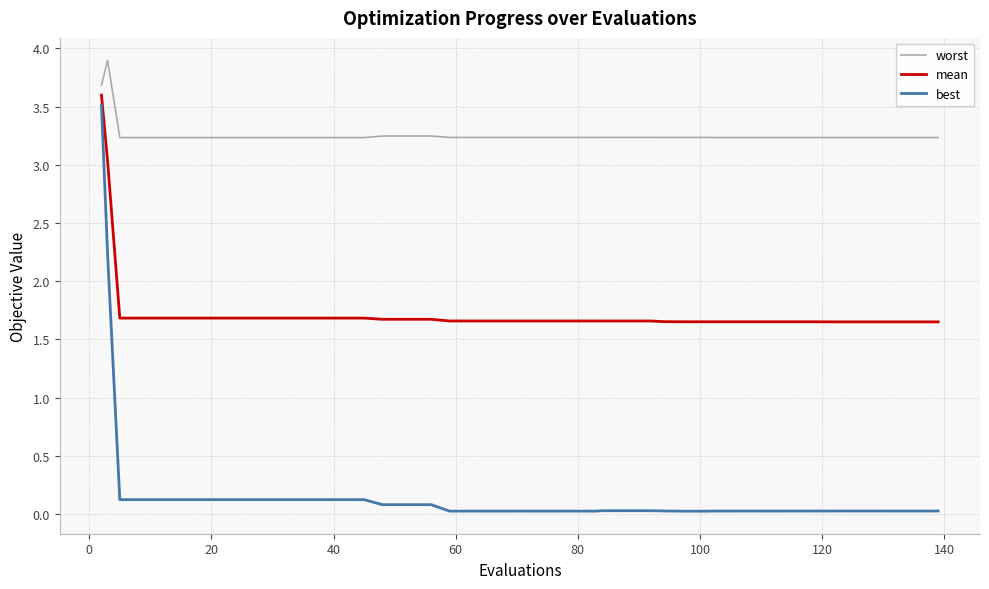

True or false: mean and worst intersect in this chart.

False